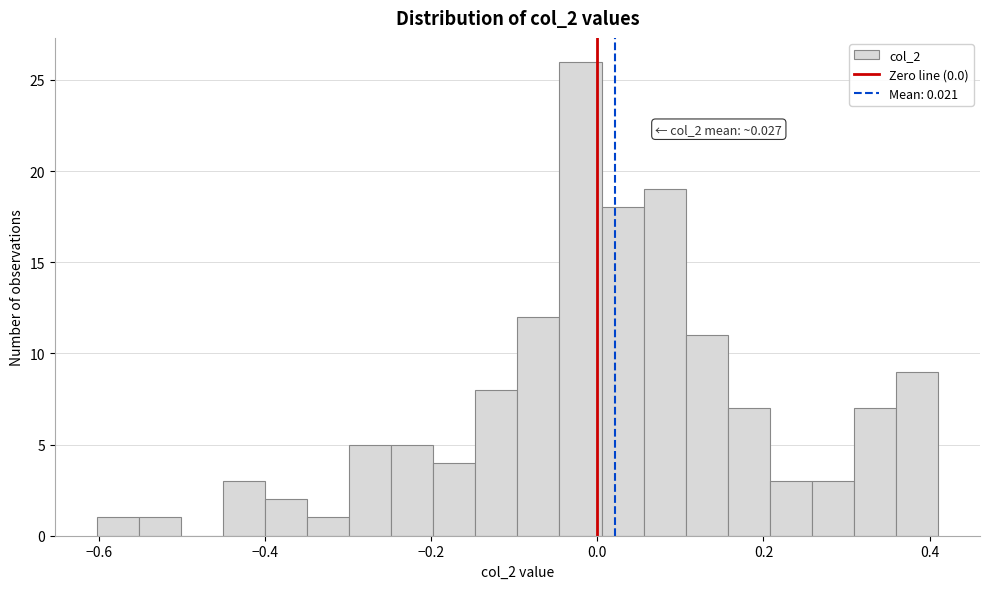

Around what value on the x-axis is the tallest bar? Give the approximate position of its centre, as read against the axis.

-0.02